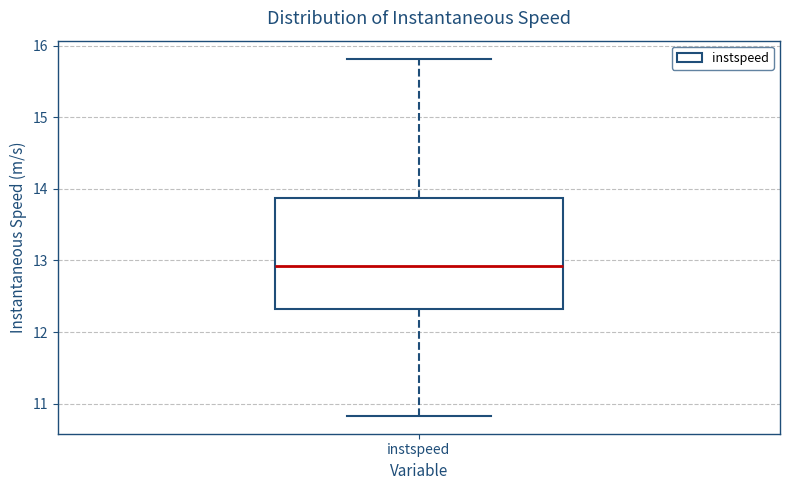

Where does the lower whisker of the box for instspeed end on the y-axis? The values are not printed on the chart, so give them approximately, as read against the axis.

10.8